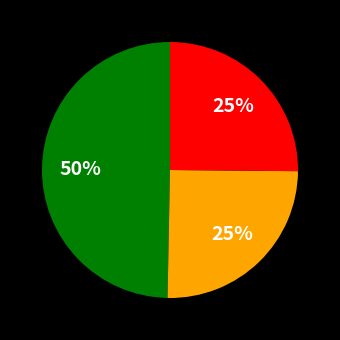

To the nearest percent, what is the average slice percentage?

33%